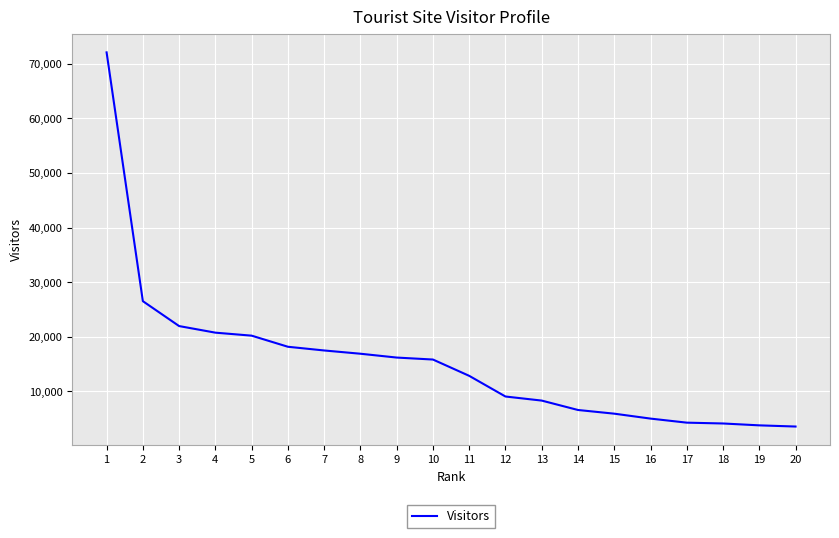

What is the greatest value displayed?

72073